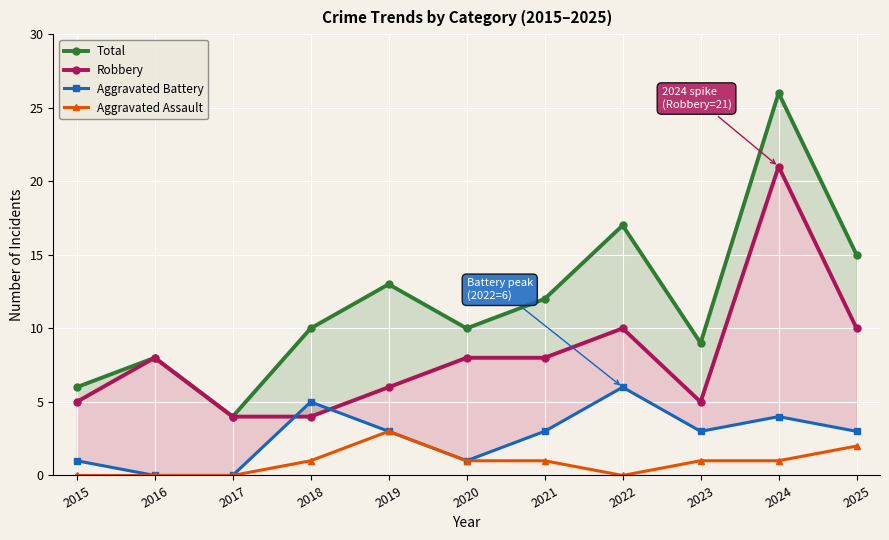

At which category does Aggravated Battery reach its first local valley?

2020